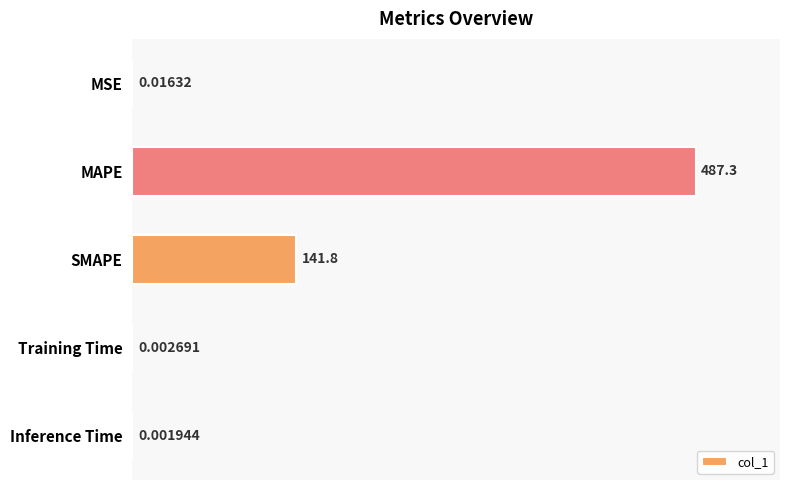

Does the chart contain stacked bars?

No